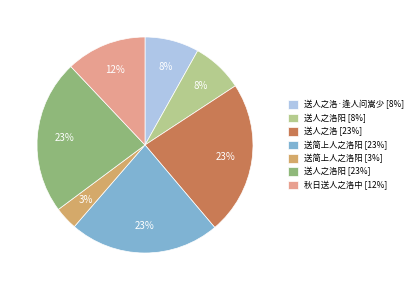

Is it true that 送人之洛阳 [23%] is 23% of the pie?

True